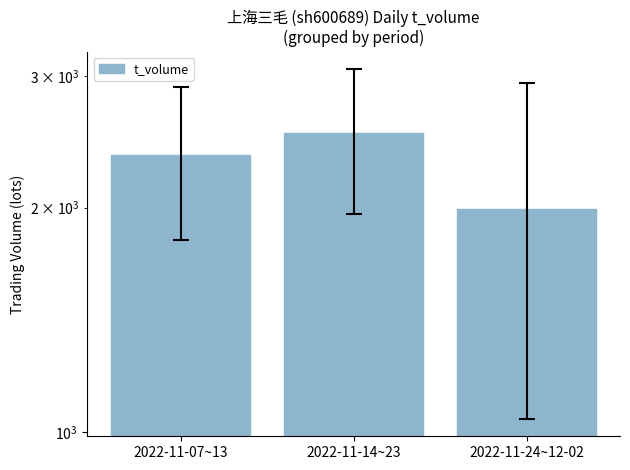

At which category does the chart reach its peak across all series?

2022-11-14~23